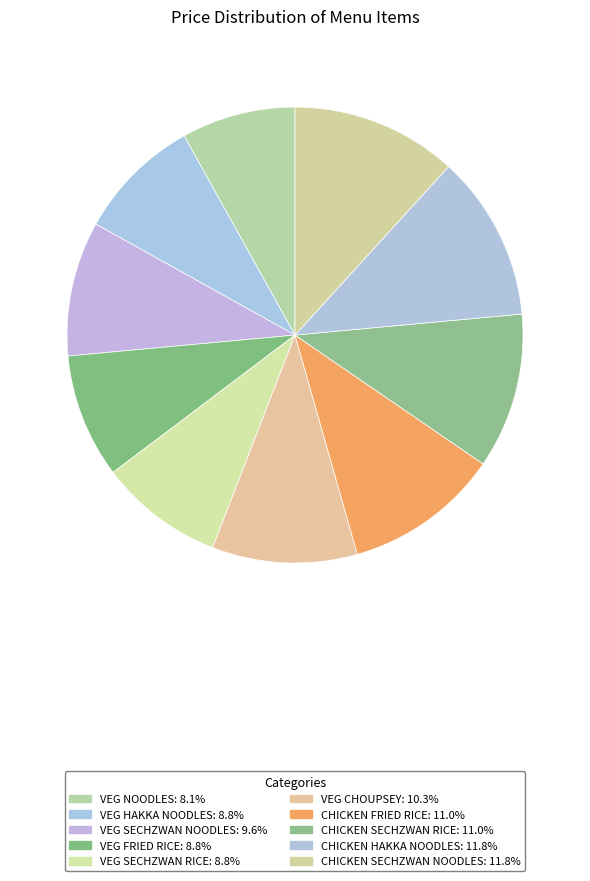

Count the number of slices in the pie.

10